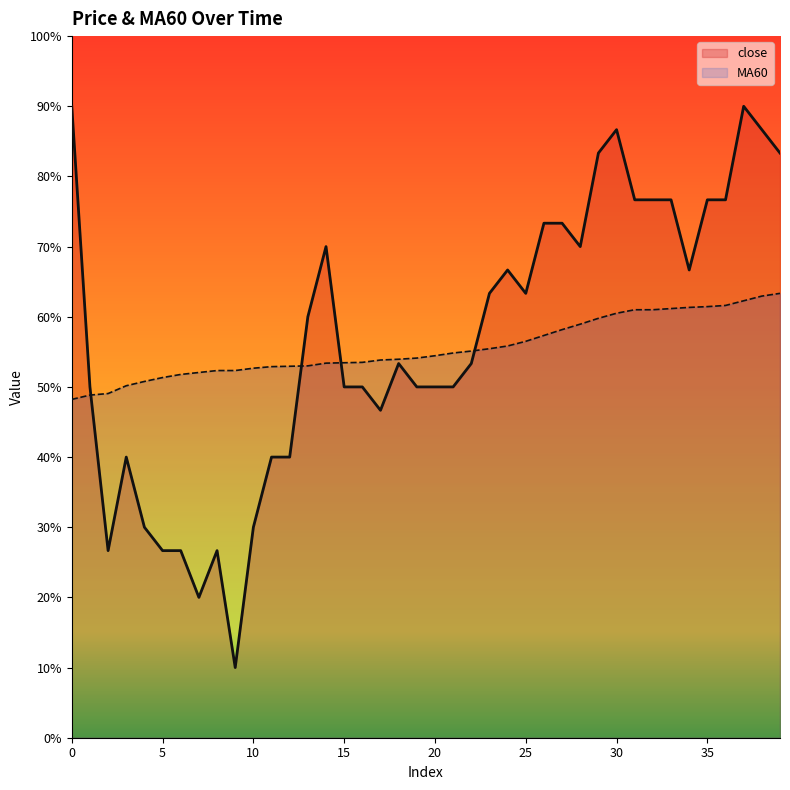

What are all the series names shown in the legend?

close, MA60